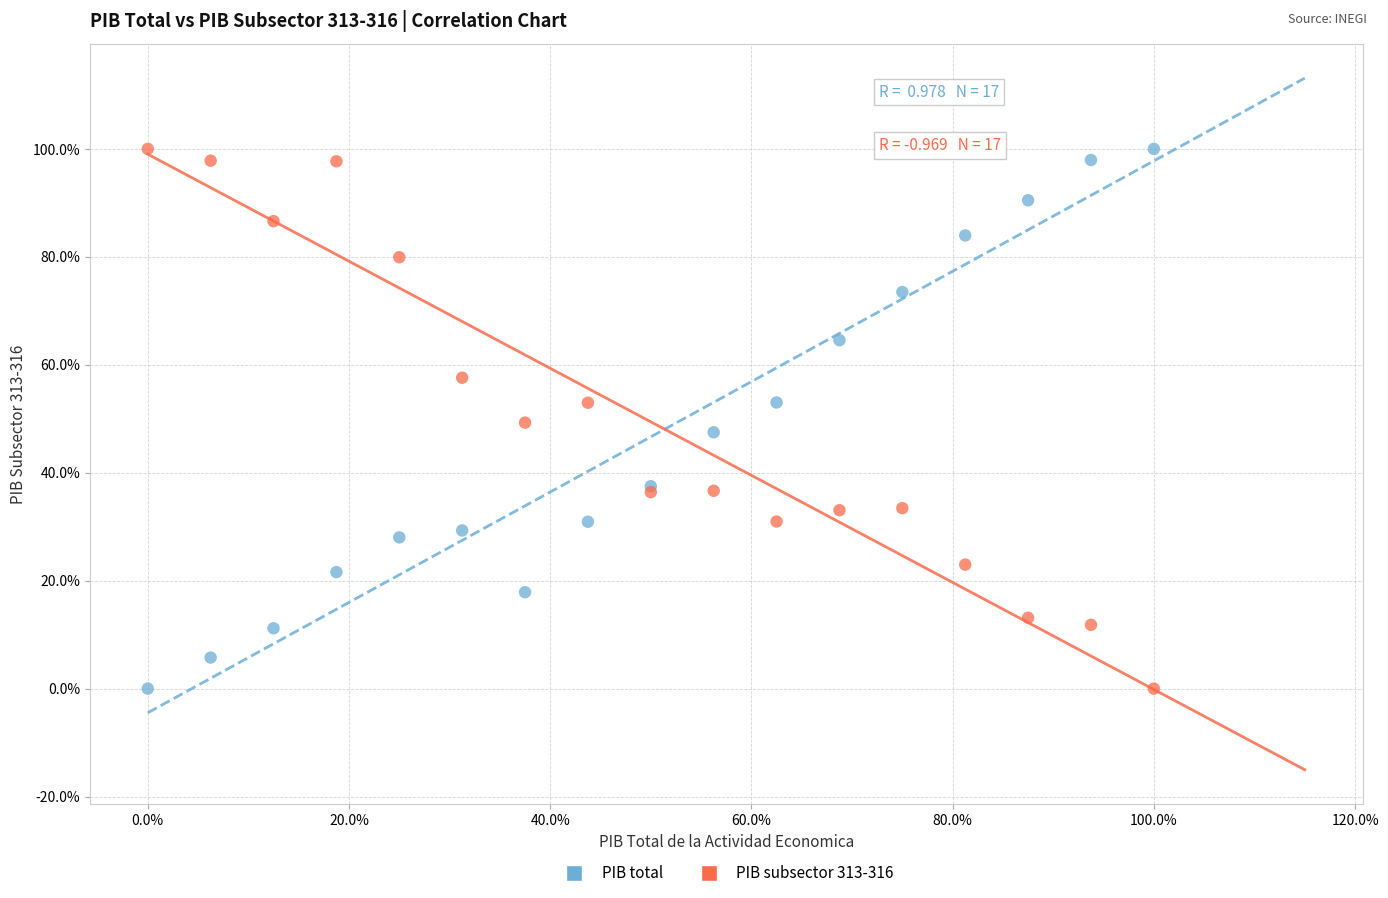

What are all the series names shown in the legend?

PIB total, PIB subsector 313-316